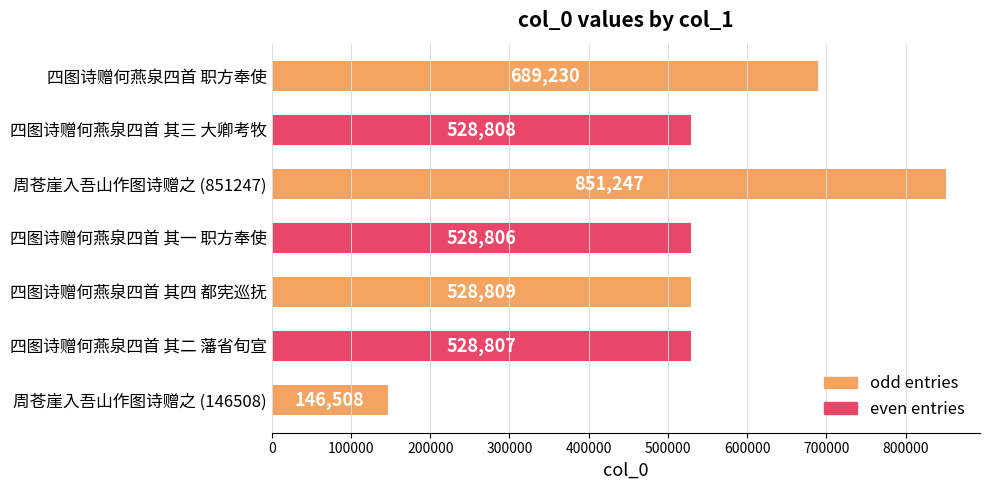

Count the number of data series in this chart.

1